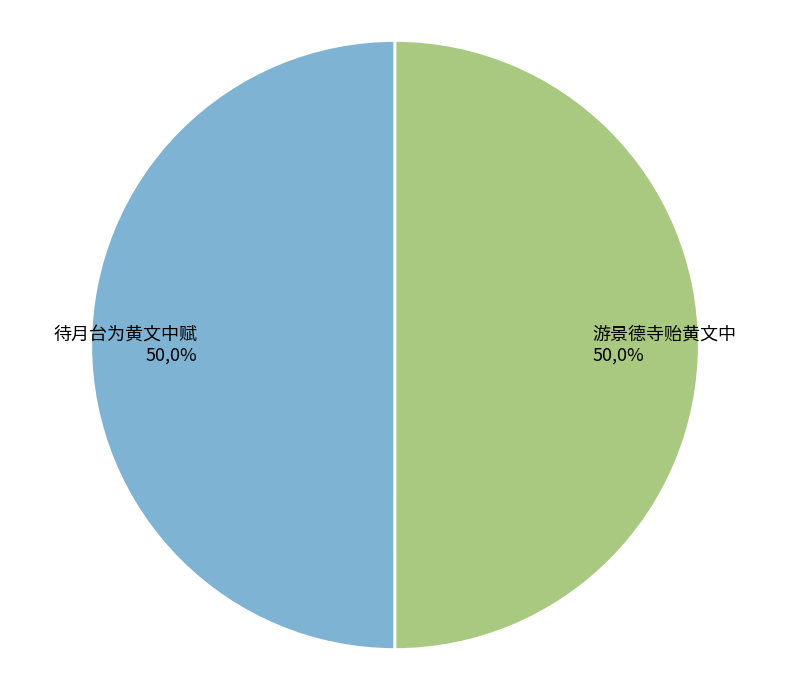

How many slices are in this pie chart?

2